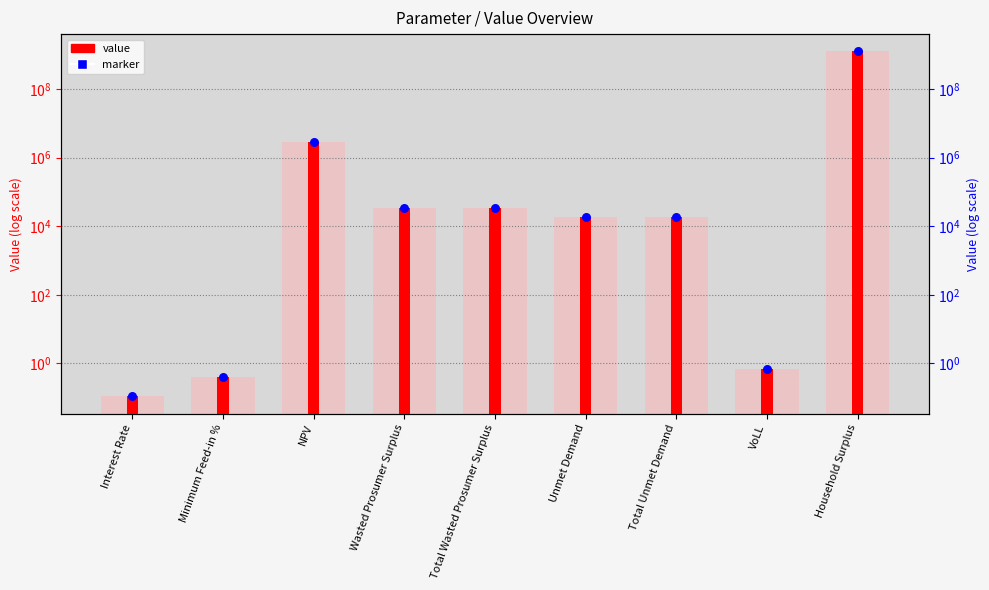

Which series reaches the maximum Y coordinate?

value